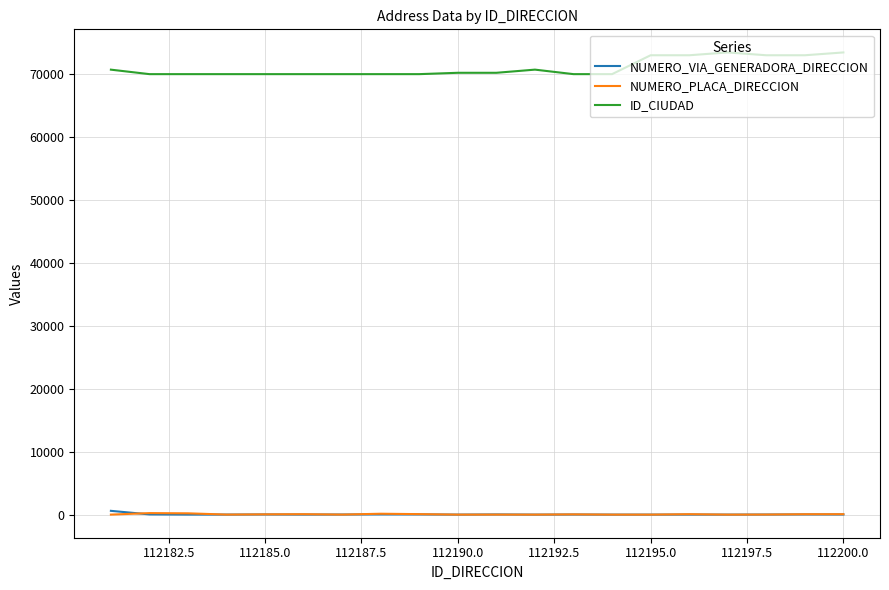

What is the sum of all NUMERO_PLACA_DIRECCION values?

1033